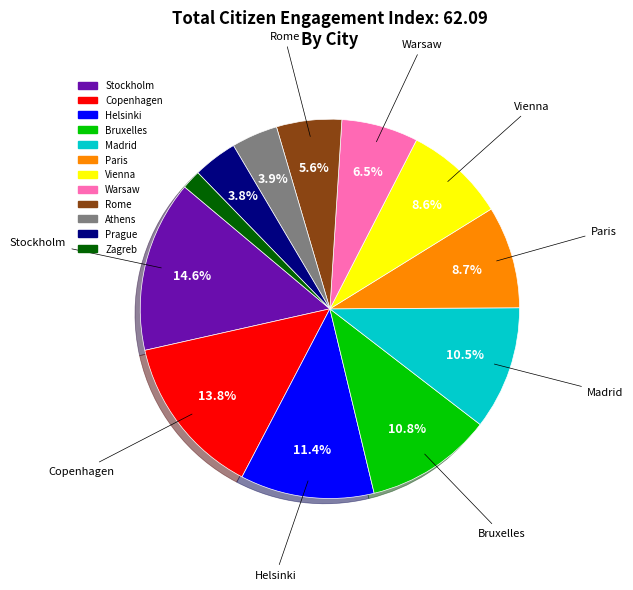

Count the number of slices in the pie.

12